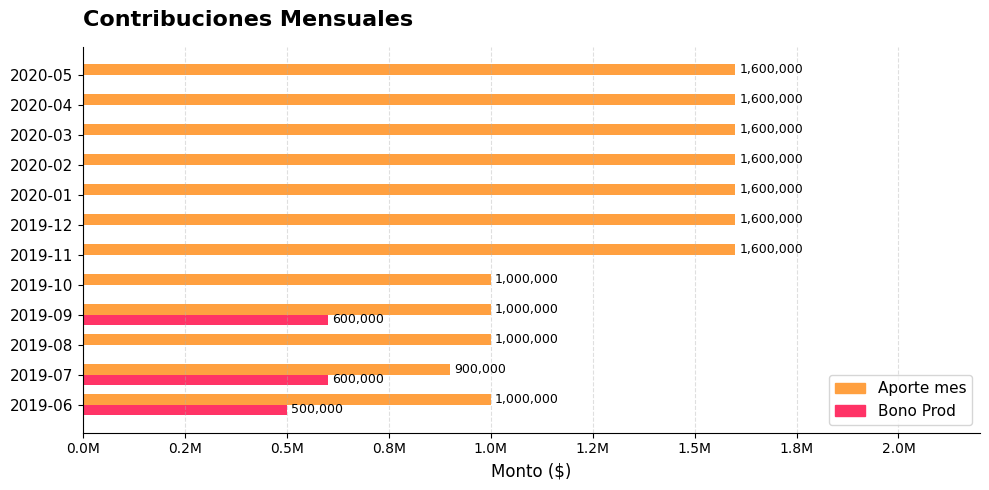

What are all the series names shown in the legend?

Aporte mes, Bono Prod